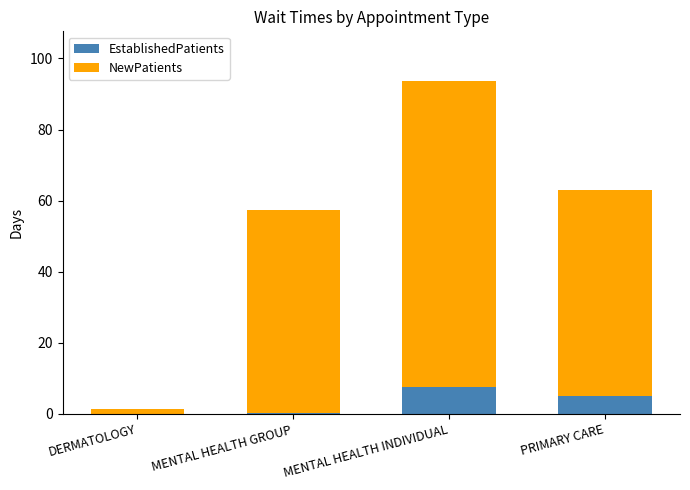

What is the total value across all series at MENTAL HEALTH INDIVIDUAL?

93.6